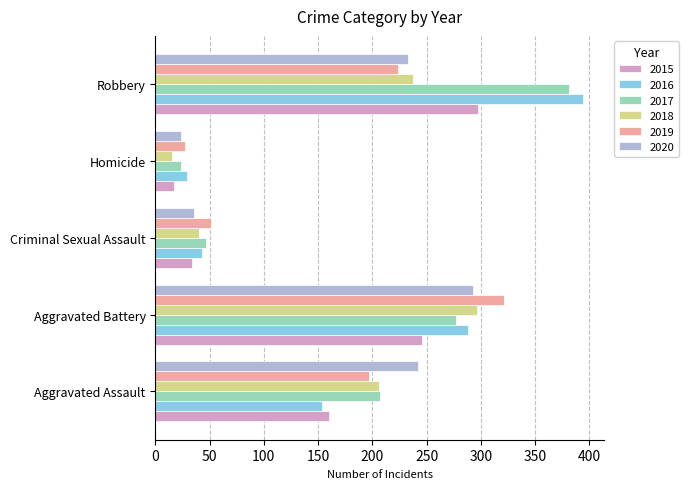

Which series has the largest total across all categories?

2017